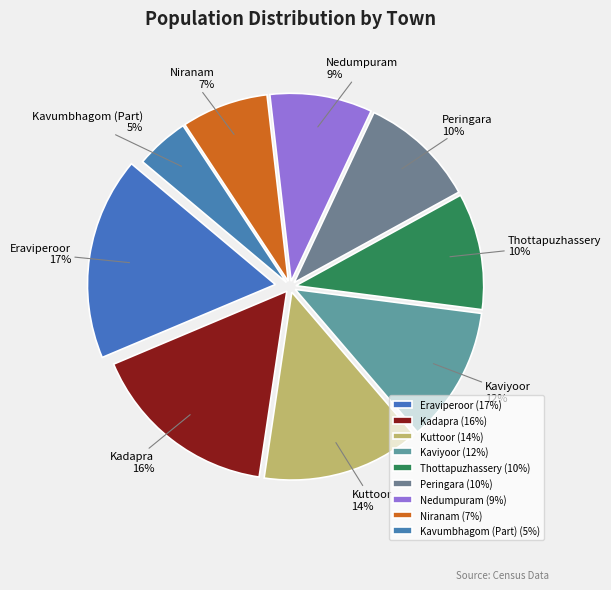

Between Nedumpuram and Eraviperoor, which is larger?

Eraviperoor